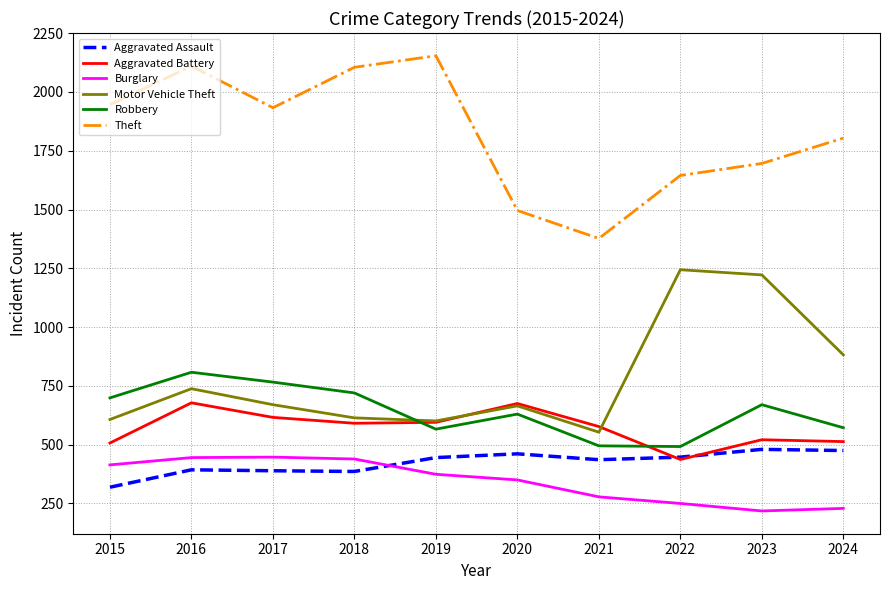

At 2015, list the series in order from largest to smallest.

Theft, Robbery, Motor Vehicle Theft, Aggravated Battery, Burglary, Aggravated Assault